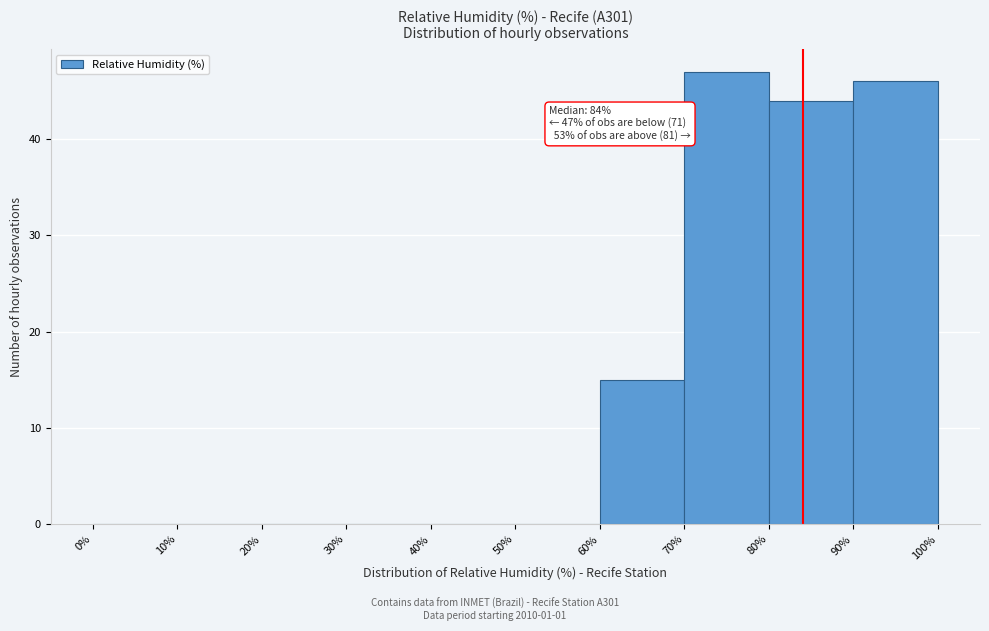

Which range on the x-axis has the tallest bar?

70% to 80%